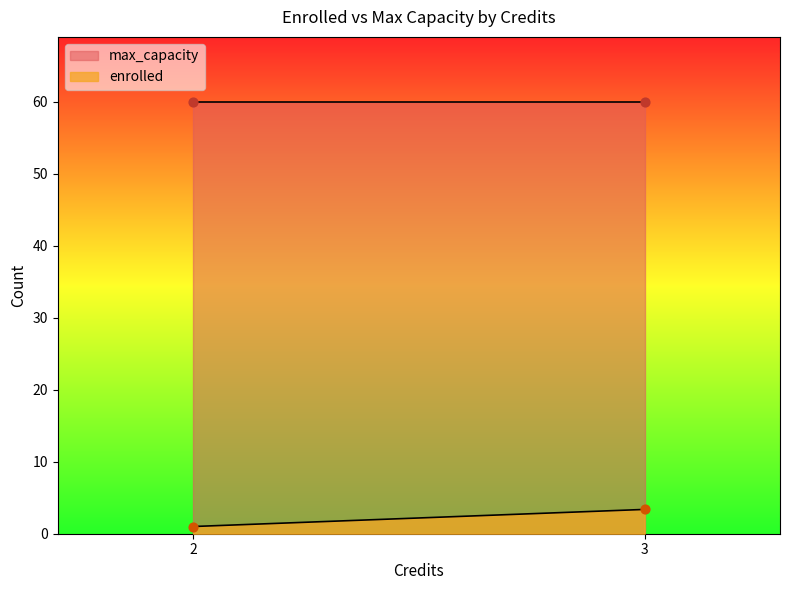

What is the highest value of the enrolled series?

3.4